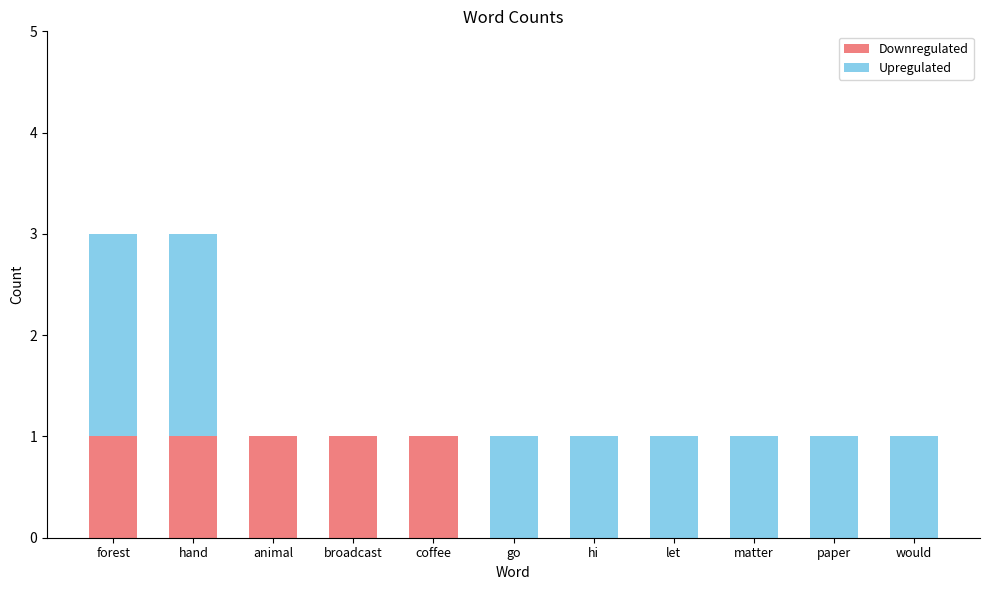

Is it true that Downregulated equals 0 at paper?

True